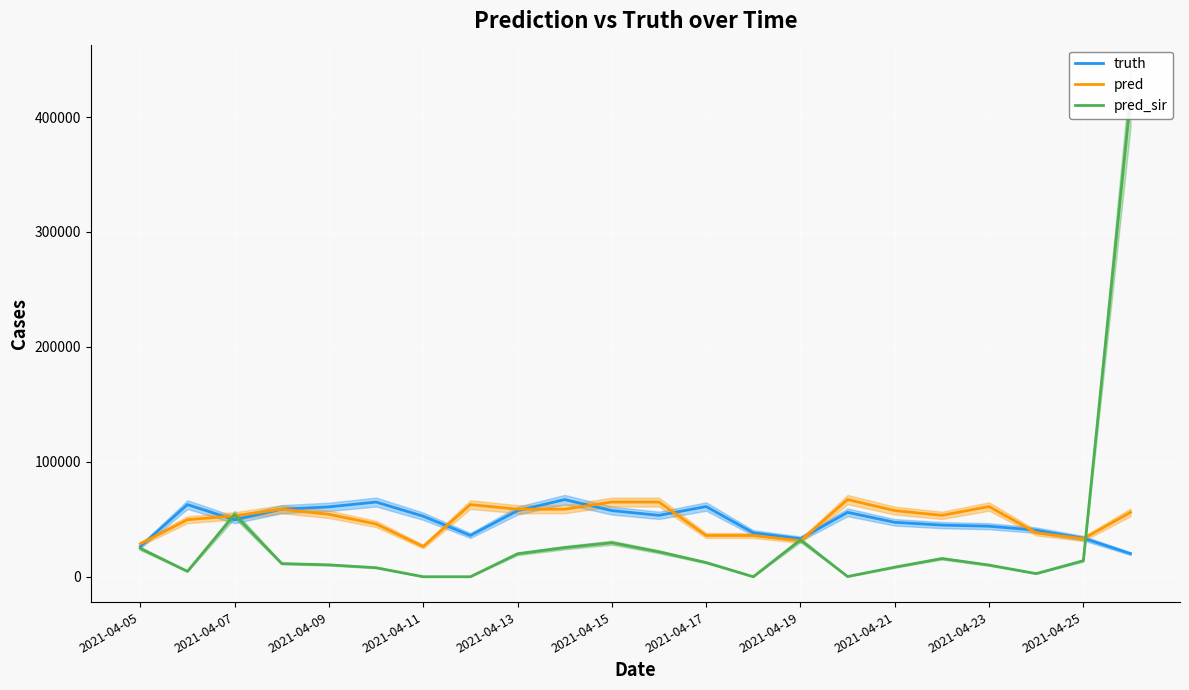

The value of truth at 2021-04-07 is 49572.0. True or false?

True